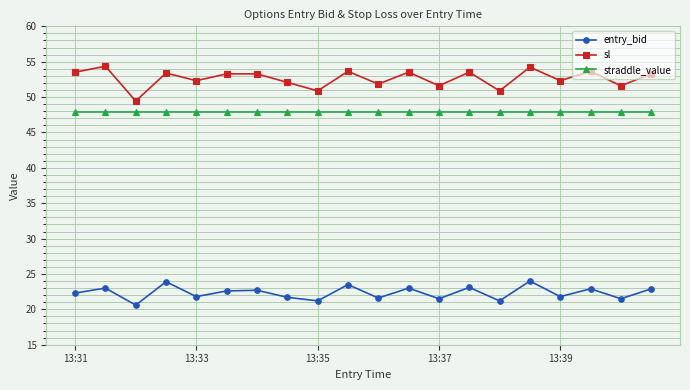

What is the value of the sl point at the 13th from the left?

51.6